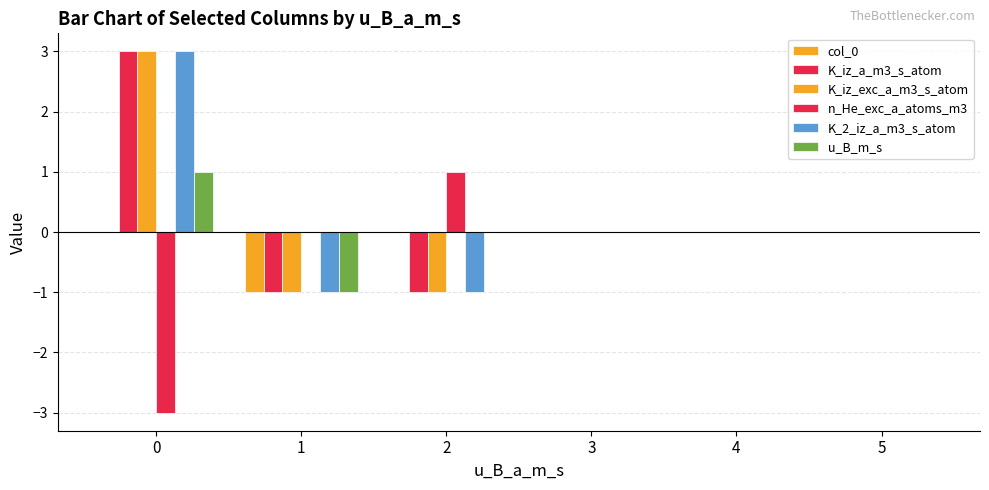

Rank the categories by K_iz_exc_a_m3_s_atom value from highest to lowest.

0, 3, 4, 5, 1, 2